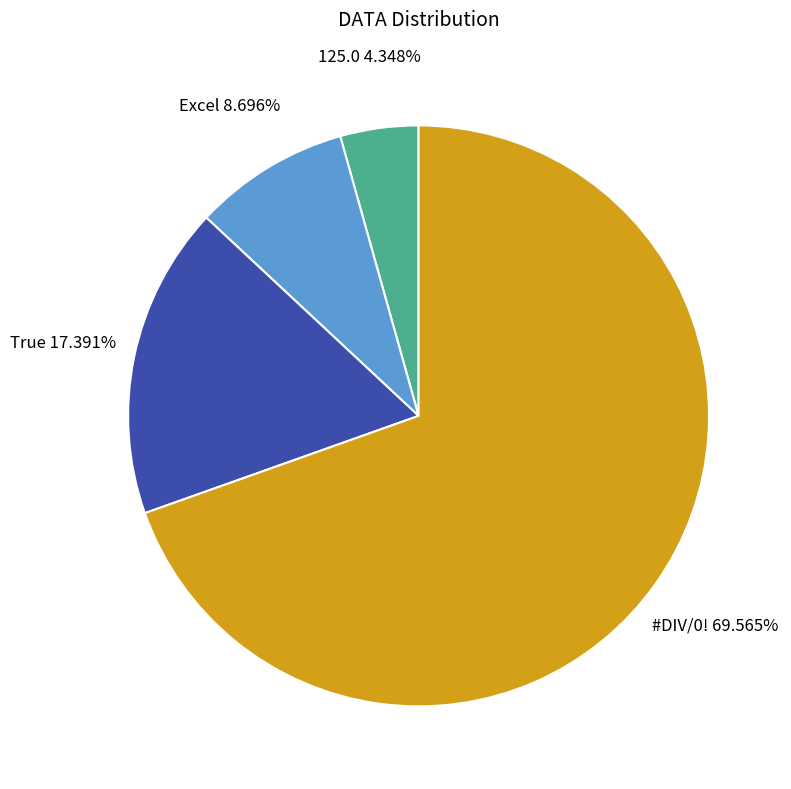

Is the sum of 125.0 and Excel greater than half?

No